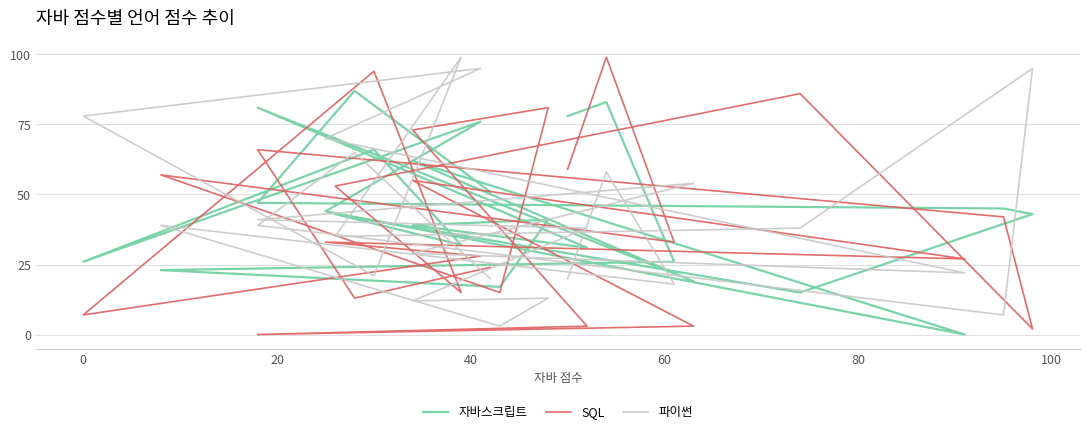

What is the difference between the maximum and minimum values in the 파이썬 series?

96